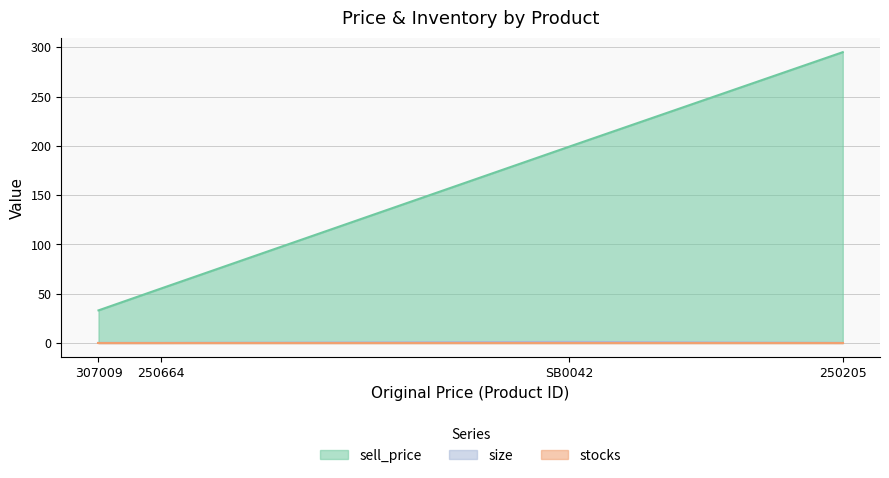

The value of sell_price at 307009 is 45. True or false?

False